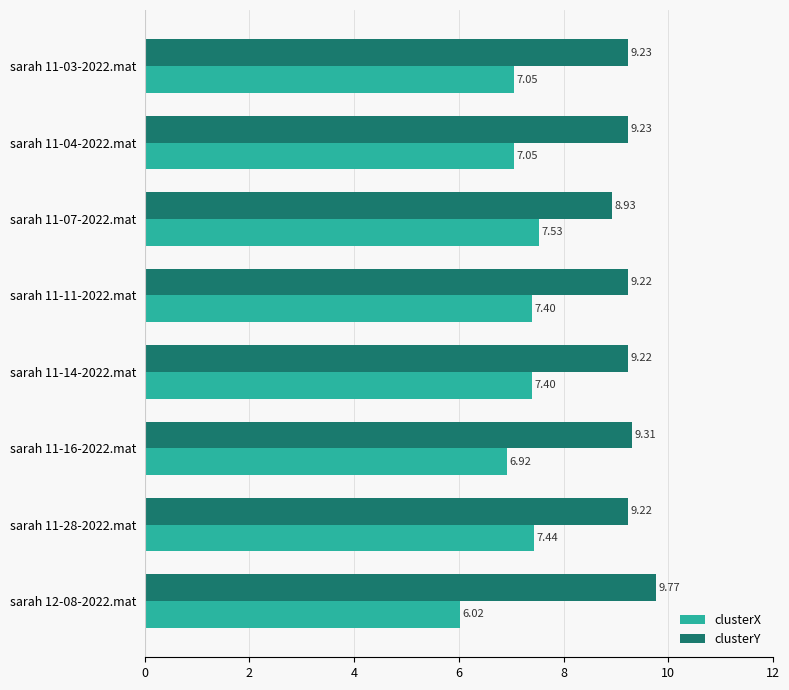

At which category is the sum across all series the highest?

sarah 11-28-2022.mat